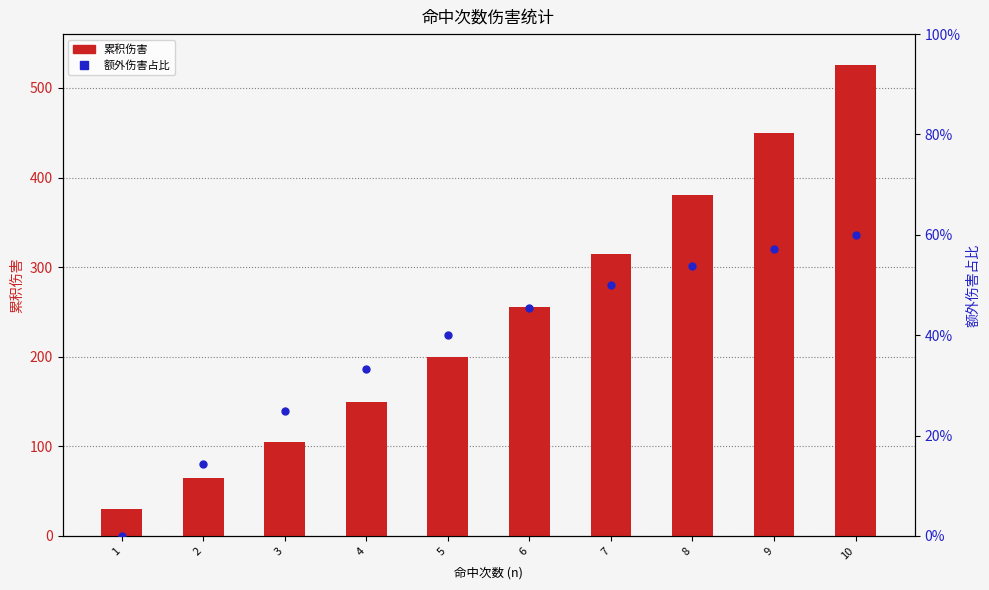

Which series reaches the maximum Y coordinate?

累积伤害